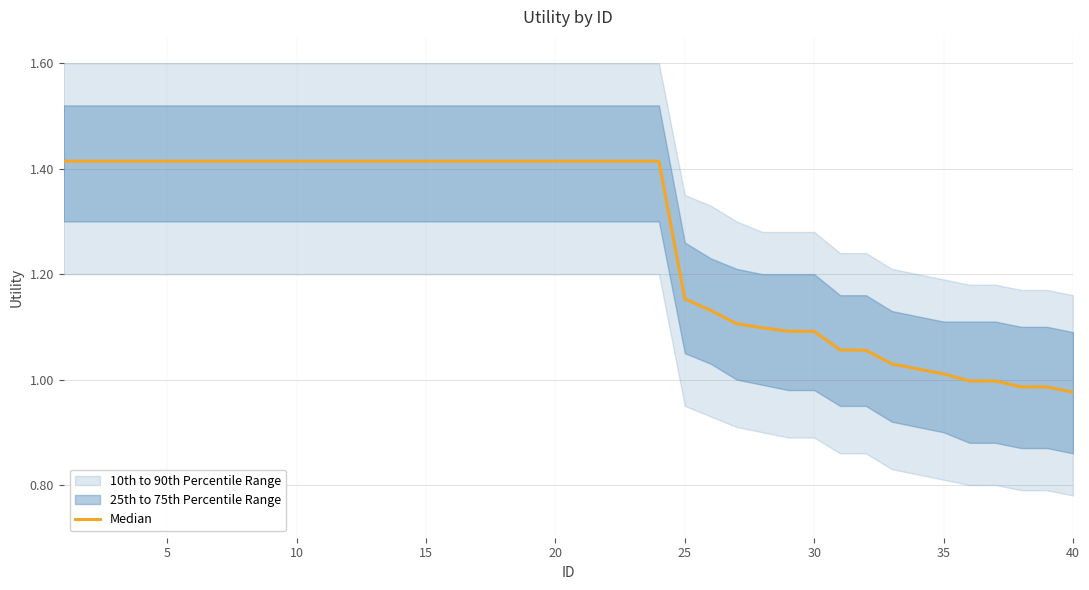

Is it true that the value at 35 is 0.8?

False